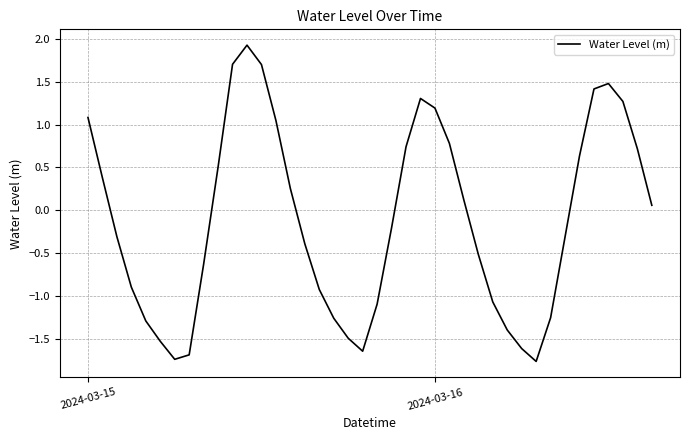

What is the difference between the maximum and minimum values?

3.7